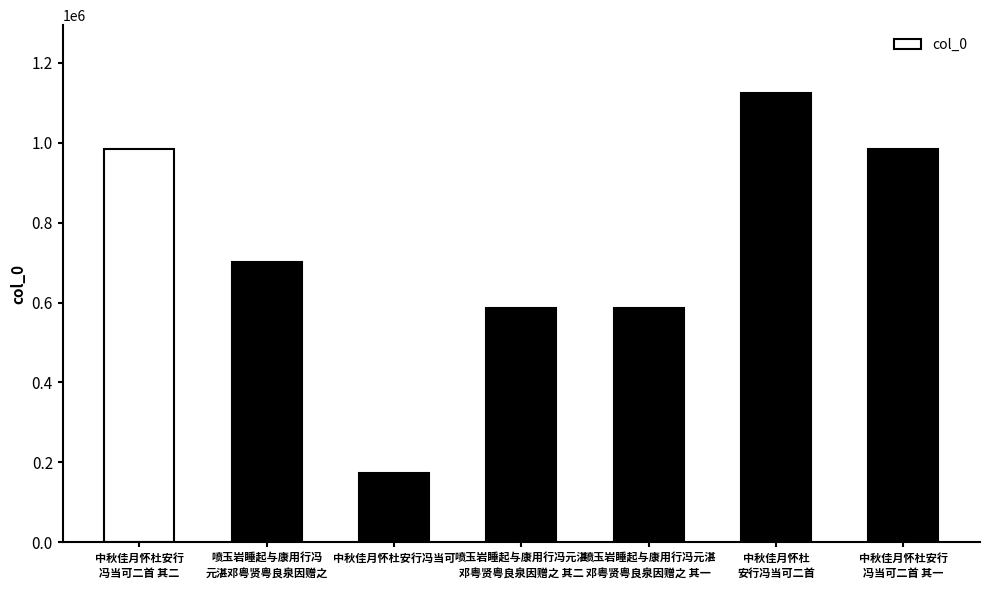

Between 中秋佳月怀杜安行
冯当可二首 其一 and 喷玉岩睡起与康用行冯元湛
邓粤贤粤良泉因赠之 其一, which is larger?

中秋佳月怀杜安行
冯当可二首 其一